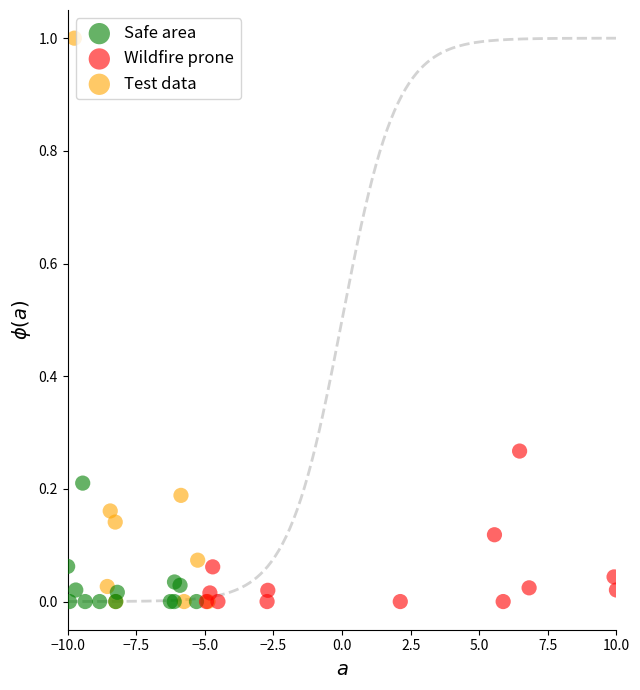

Which series reaches the maximum Y coordinate?

Test data